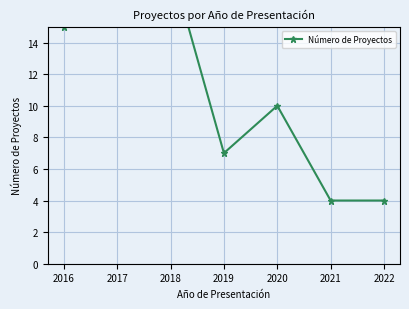

Is it true that the value at 2016 is 25?

False